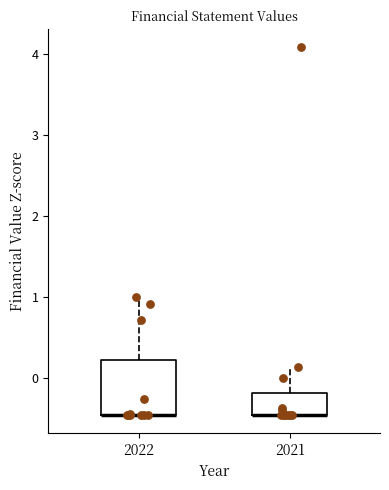

Reading left to right, transcribe this box plot: for each box, give where its median line is, the range the box spans, and where its two whiskers end, as read against the y-axis. The values are not printed on the chart, so give them approximately, as read against the axis.

2022: median -0.4 (drawn on the box's lower edge), box -0.4 to 0.2, whiskers -0.4 to 1.0
2021: median -0.4 (drawn on the box's lower edge), box -0.4 to -0.2, whiskers -0.4 to 0.1